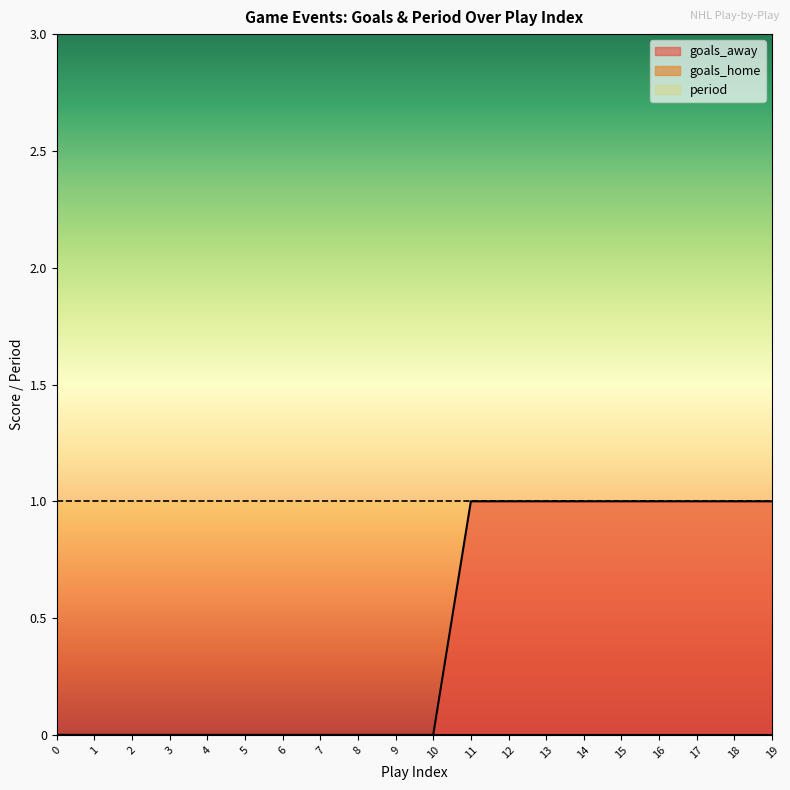

Rank the series by their maximum value, from lowest to highest.

goals_home, goals_away, period